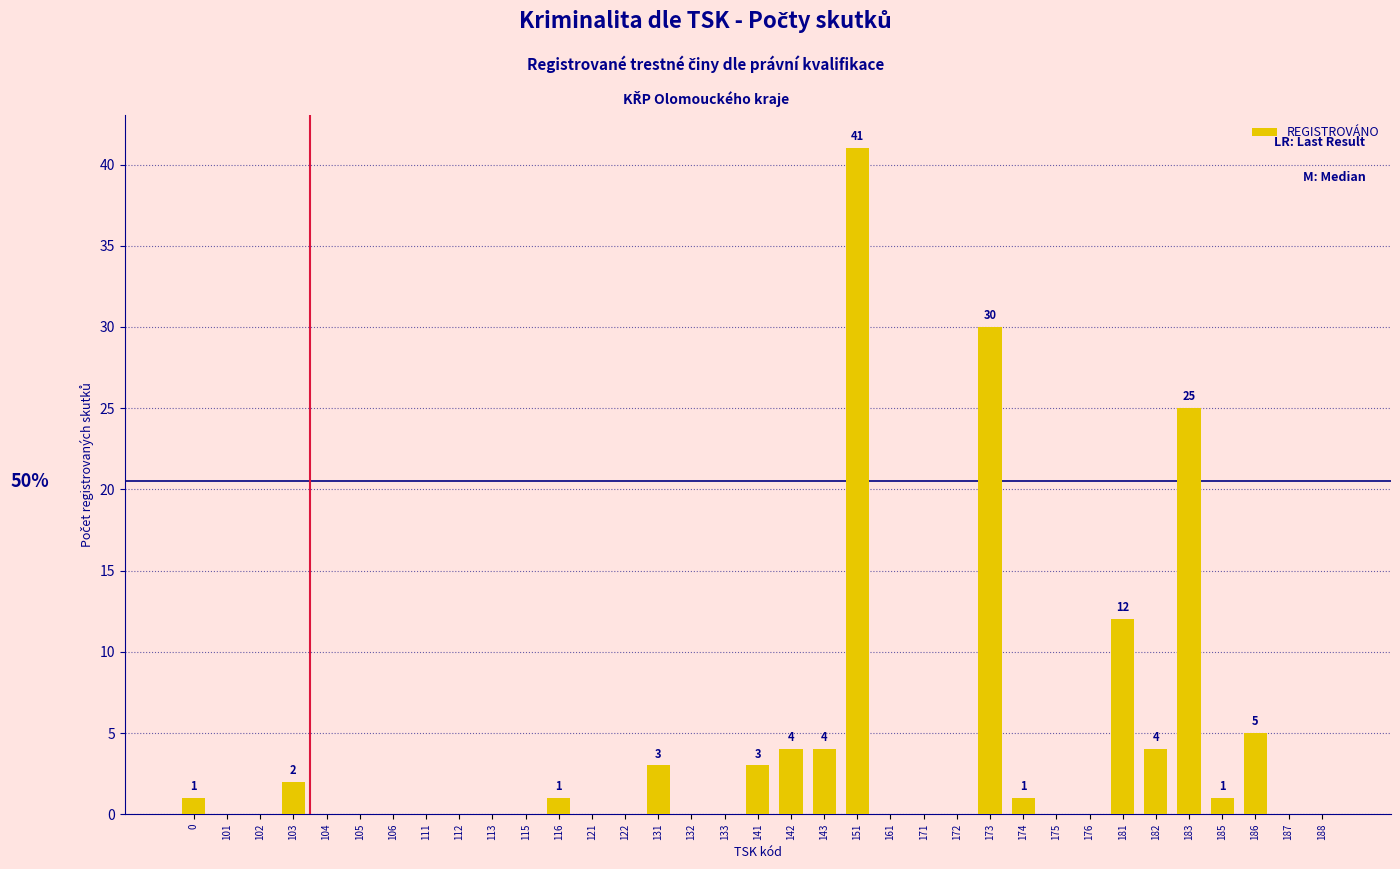

Reading left to right, extract all data points from this chart.

0=1	101=0	102=0	103=2	104=0	105=0	106=0	111=0	112=0	113=0	115=0	116=1	121=0	122=0	131=3	132=0	133=0	141=3	142=4	143=4	151=41	161=0	171=0	172=0	173=30	174=1	175=0	176=0	181=12	182=4	183=25	185=1	186=5	187=0	188=0